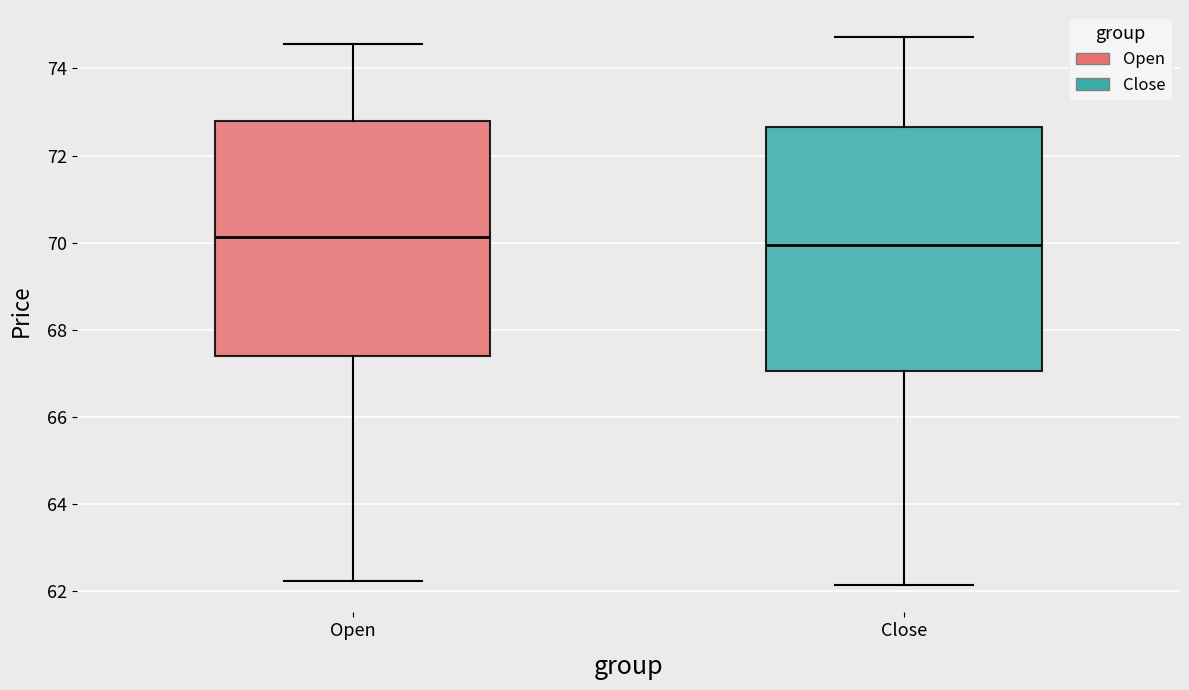

Where is the upper edge of the box for Close on the y-axis? The values are not printed on the chart, so give them approximately, as read against the axis.

72.6